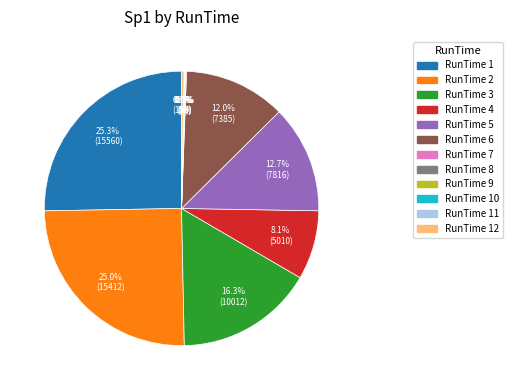

Between 7 and 11, which is larger?

7